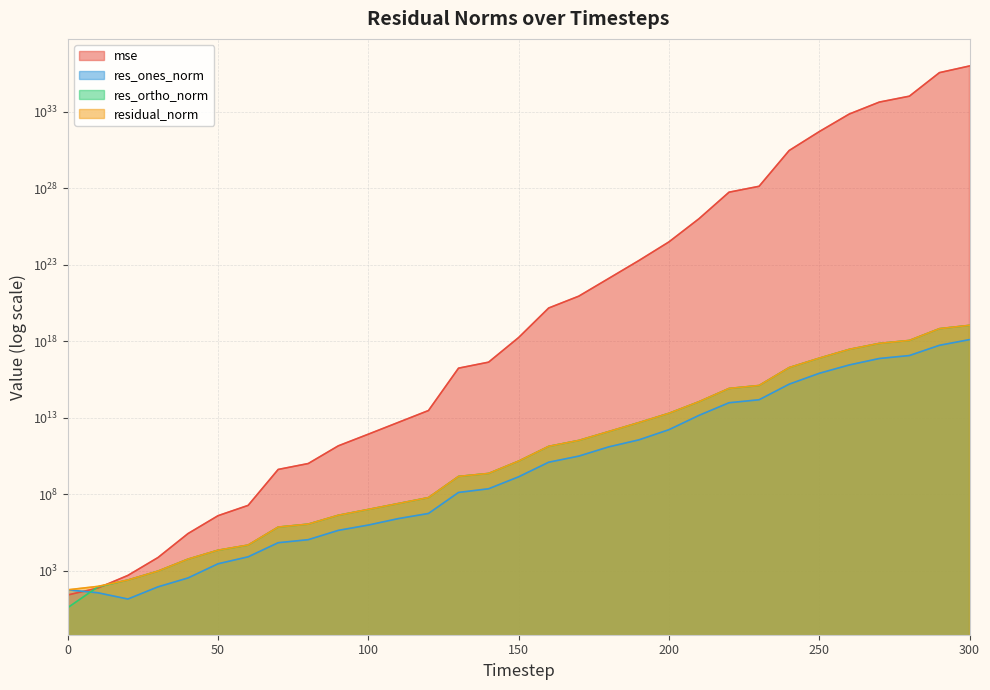

What is the difference between the maximum and minimum values in the mse series?

1010547364503064557372254132073660416.0